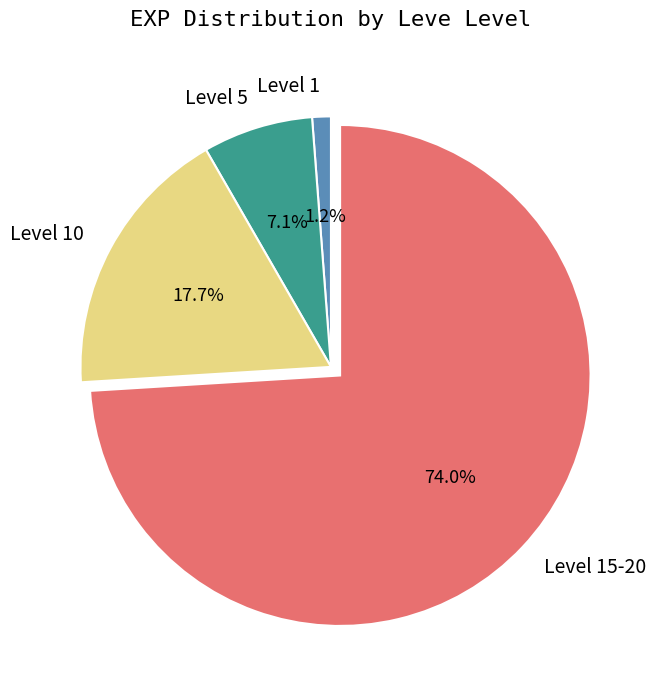

Between Level 15-20 and Level 5, which is larger?

Level 15-20